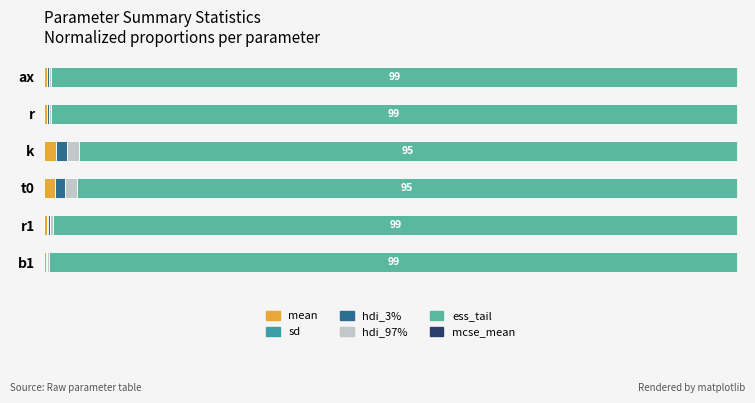

What is the value of the hdi_3% bar at the 1st from the left?

0.3